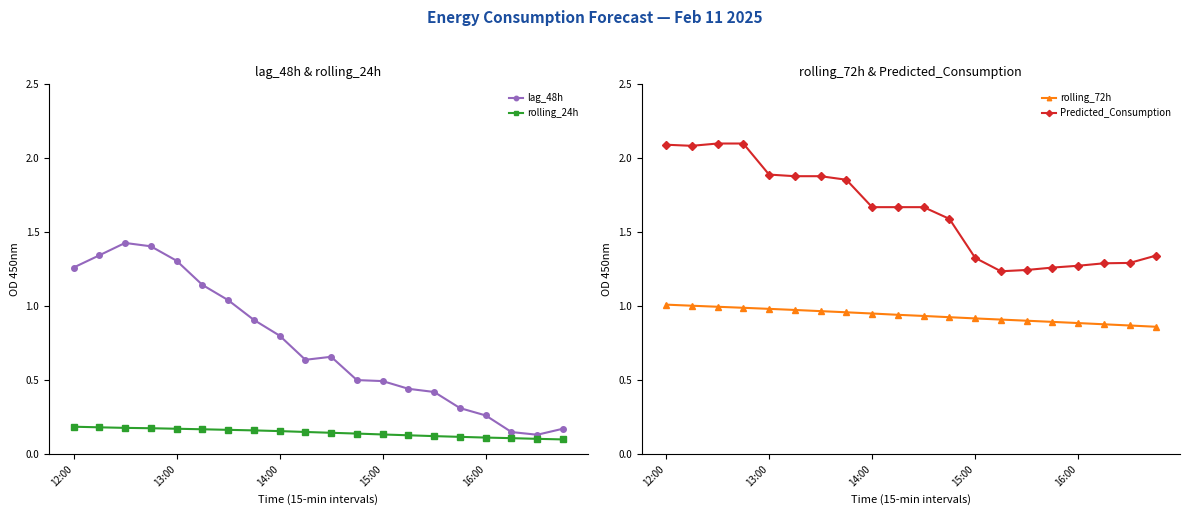

How many lines are shown in the chart?

4